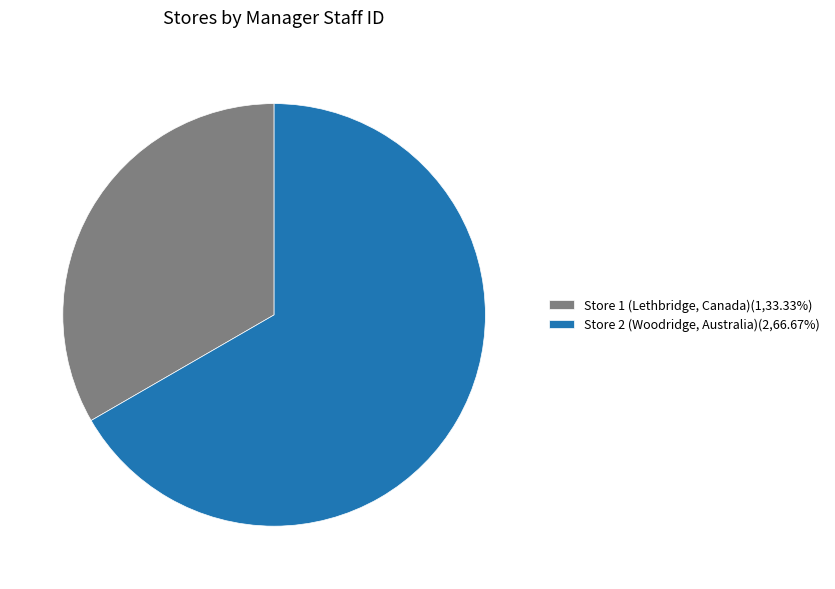

How many slices are in this pie chart?

2